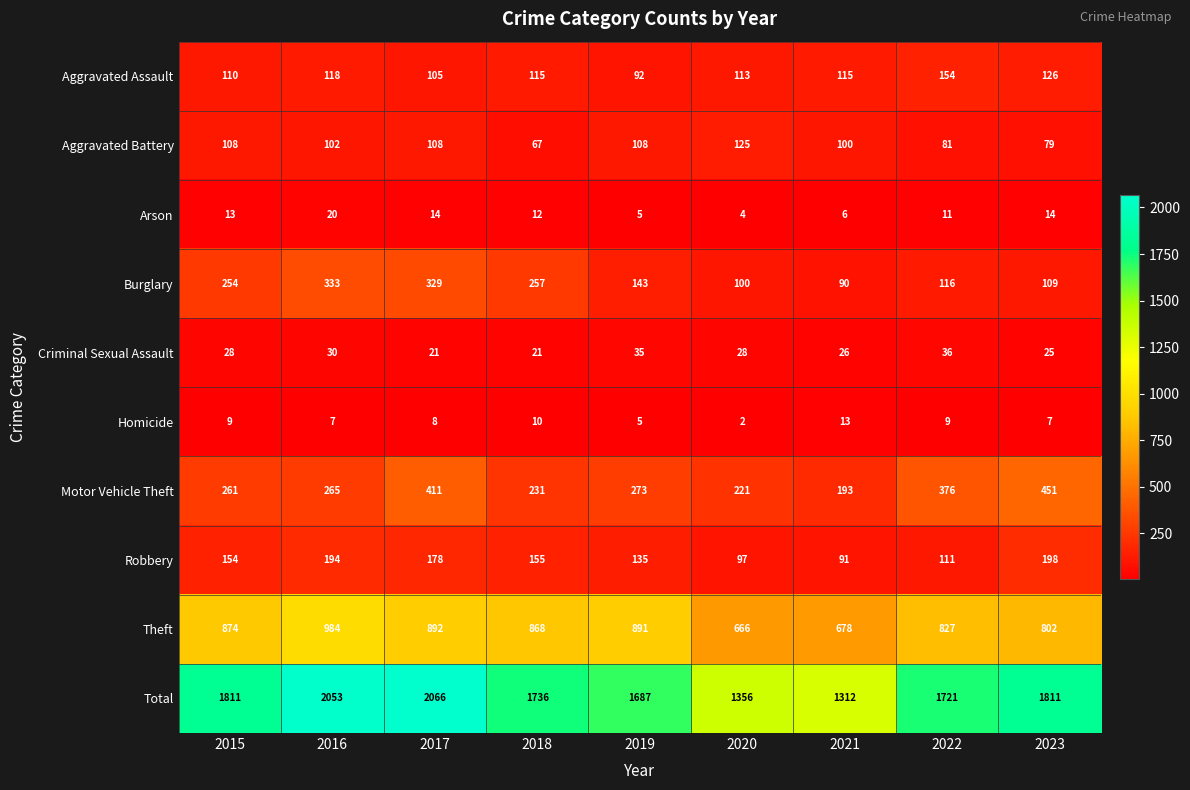

Rank the series by their maximum value, from lowest to highest.

Homicide, Arson, Criminal Sexual Assault, Aggravated Battery, Aggravated Assault, Robbery, Burglary, Motor Vehicle Theft, Theft, Total